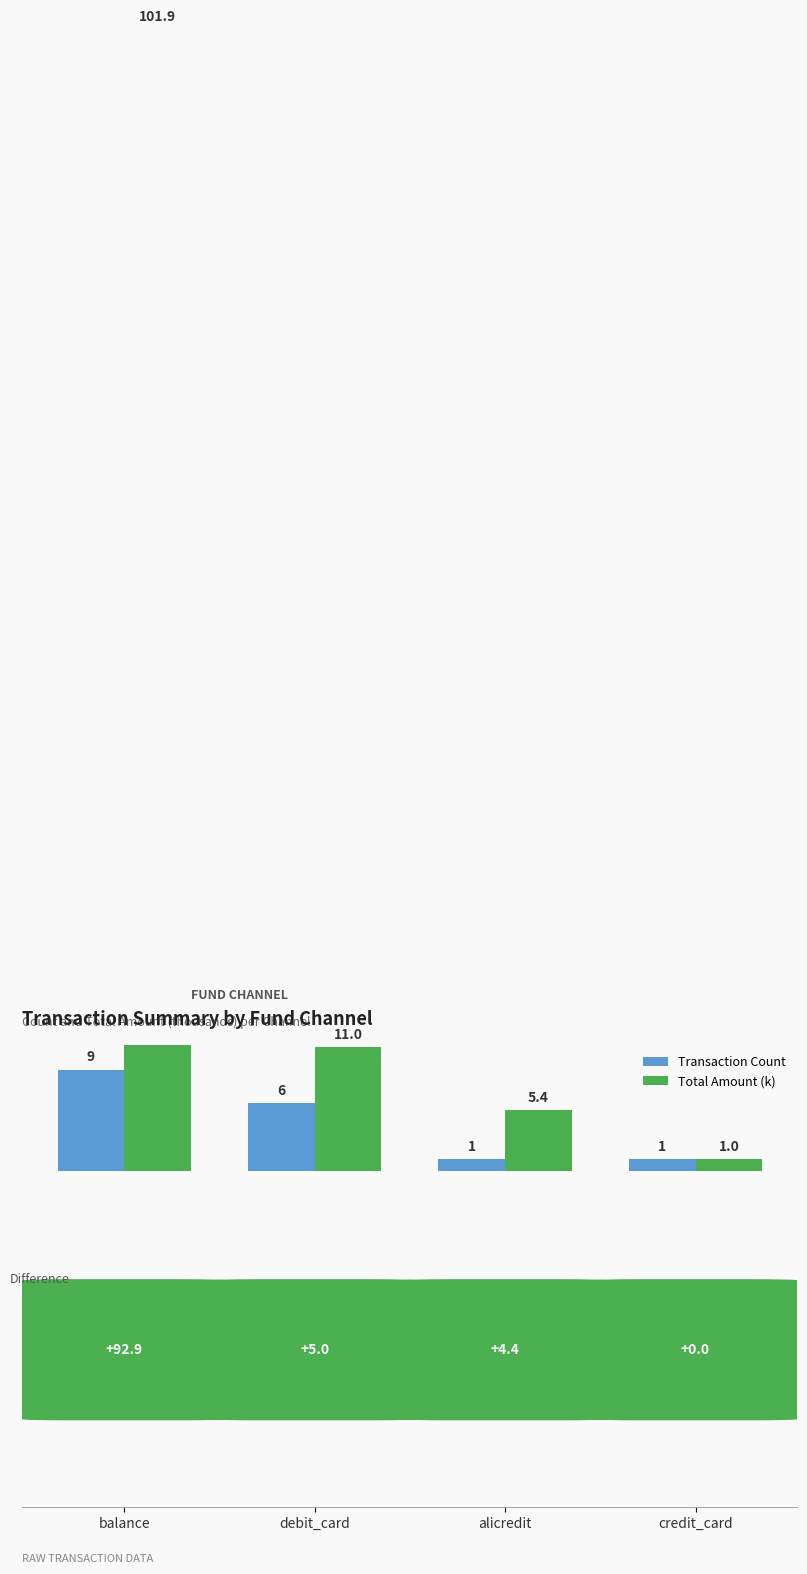

How many values in the Total Amount (k) series exceed 11?

2